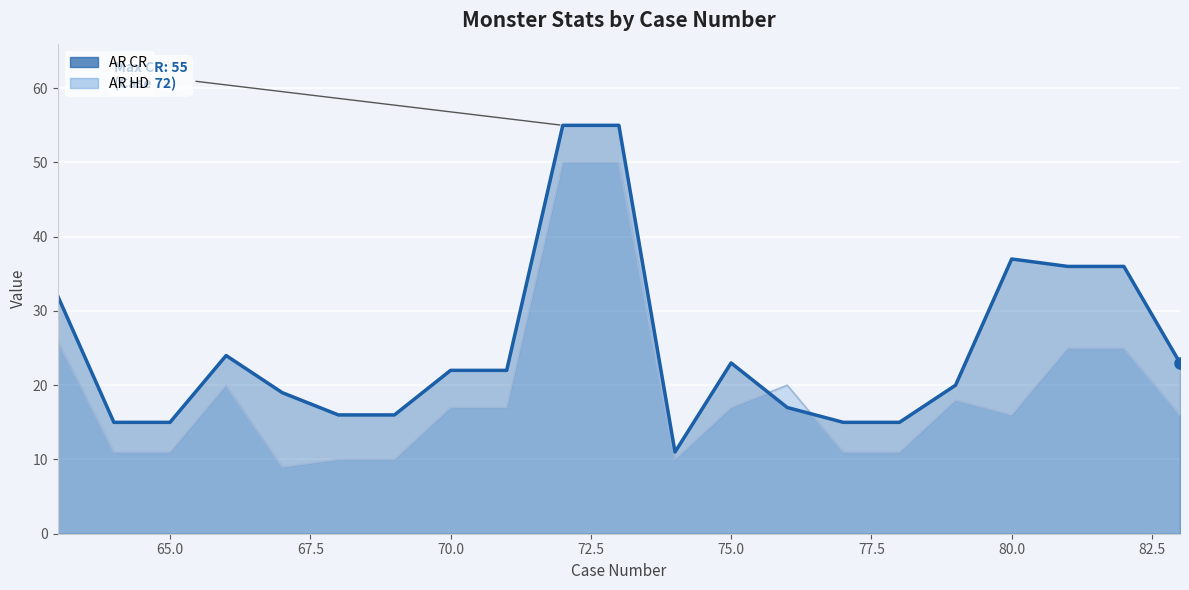

Rank the series by their maximum value, from lowest to highest.

AR HD, AR CR